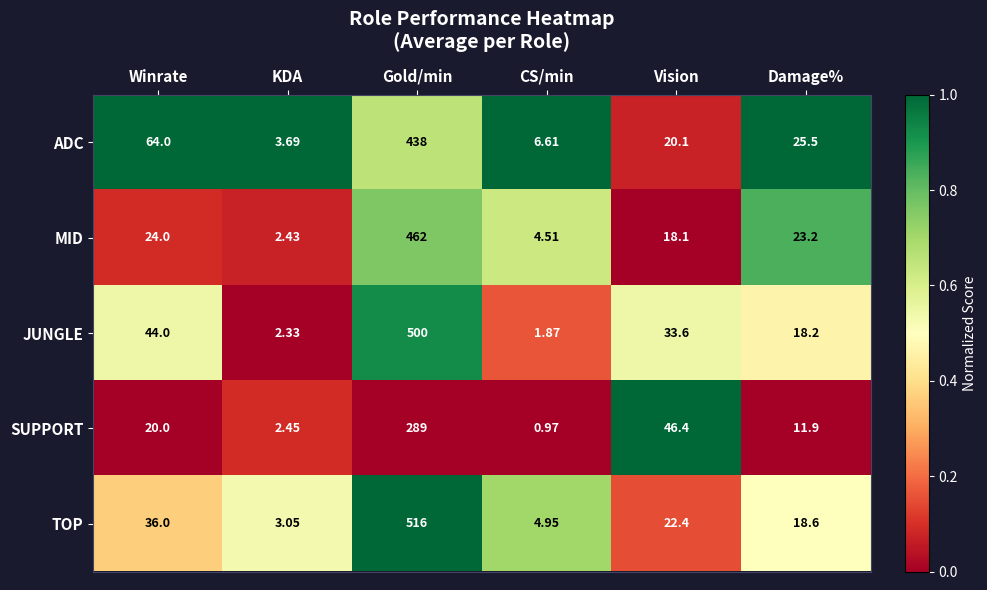

Which label corresponds to the largest value in the chart?

Gold/min